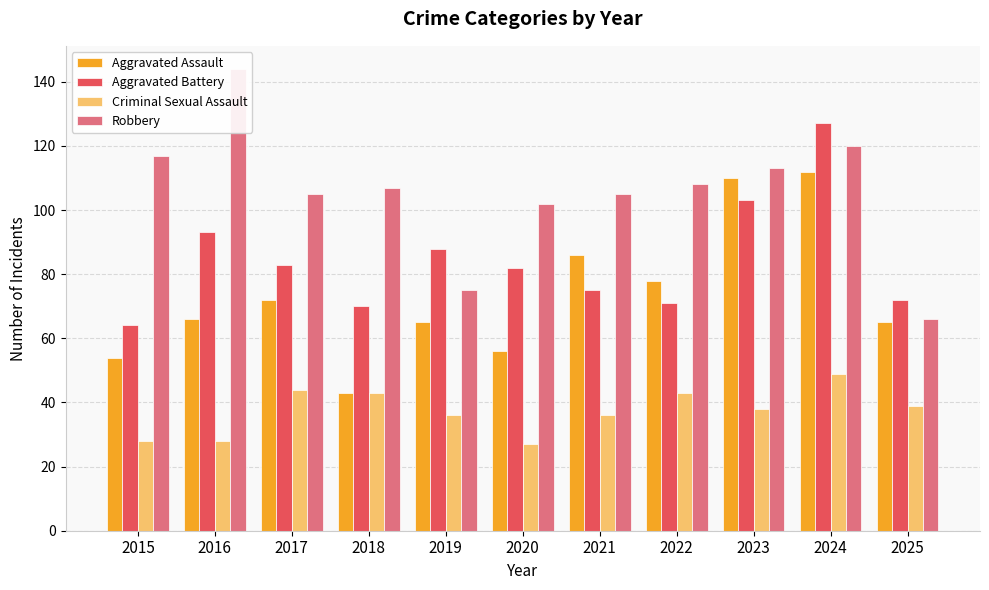

List the series in order of their overall mean, lowest first.

Criminal Sexual Assault, Aggravated Assault, Aggravated Battery, Robbery